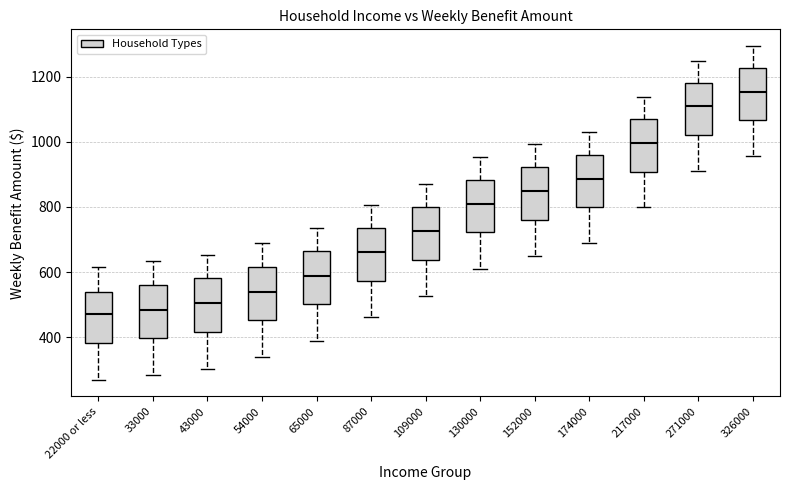

Reading left to right, transcribe this box plot: for each box, give where its median line is, the range the box spans, and where its two whiskers end, as read against the y-axis. The values are not printed on the chart, so give them approximately, as read against the axis.

22000 or less: median 480, box 380 to 540, whiskers 260 to 620
33000: median 480, box 400 to 560, whiskers 280 to 640
43000: median 500, box 420 to 580, whiskers 300 to 660
54000: median 540, box 460 to 620, whiskers 340 to 680
65000: median 580, box 500 to 660, whiskers 380 to 740
87000: median 660, box 580 to 740, whiskers 460 to 800
109000: median 720, box 640 to 800, whiskers 520 to 880
130000: median 800, box 720 to 880, whiskers 620 to 960
152000: median 840, box 760 to 920, whiskers 640 to 1000
174000: median 880, box 800 to 960, whiskers 680 to 1040
217000: median 1000, box 900 to 1060, whiskers 800 to 1140
271000: median 1100, box 1020 to 1180, whiskers 920 to 1240
326000: median 1160, box 1060 to 1220, whiskers 960 to 1300